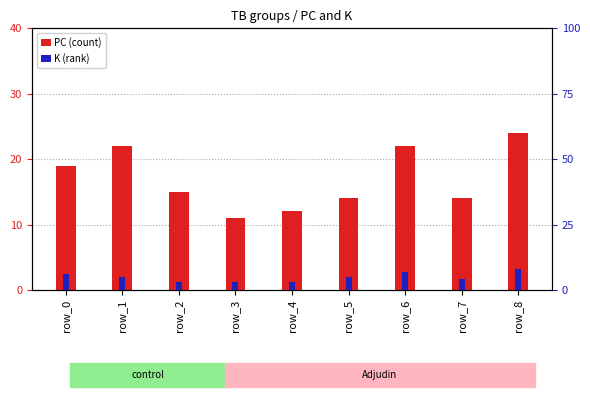

How many bars are there in total?

18